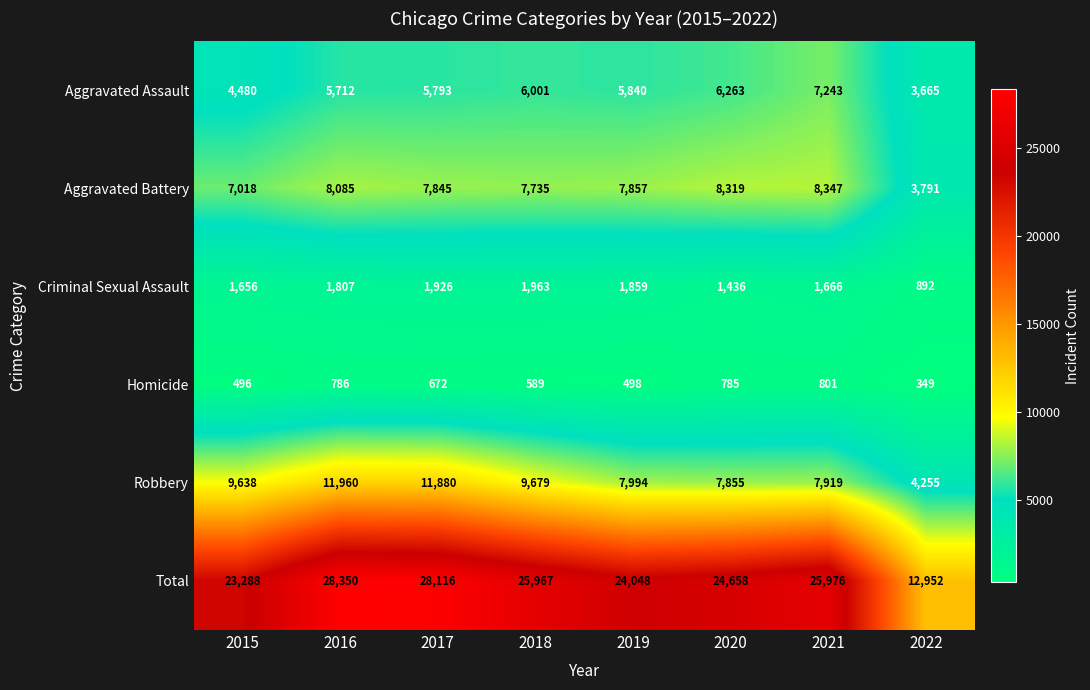

Which series has the largest total across all categories?

Total